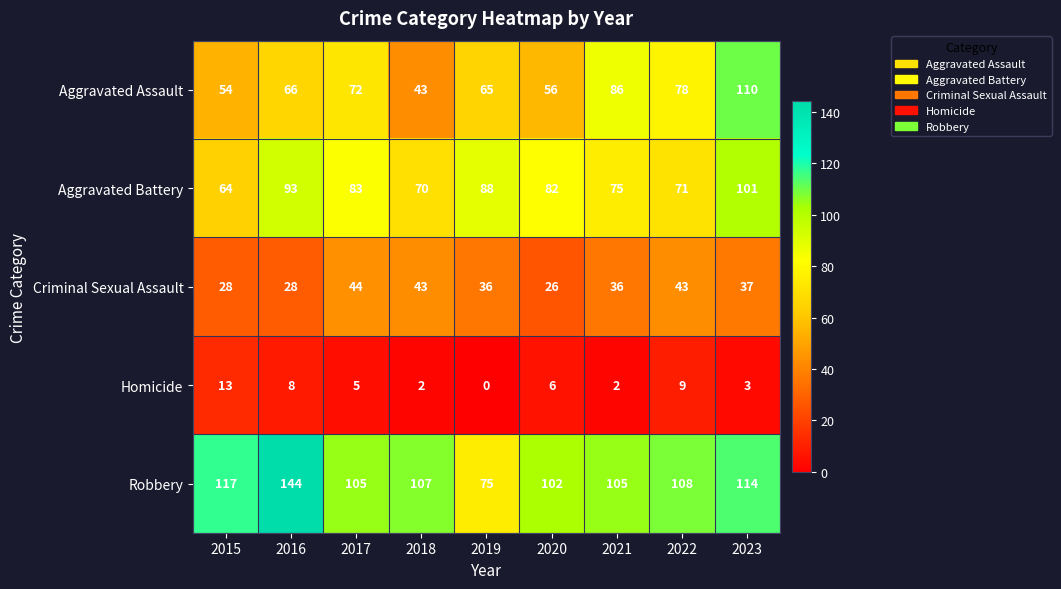

What is the difference between the highest and lowest values at 2021?

103